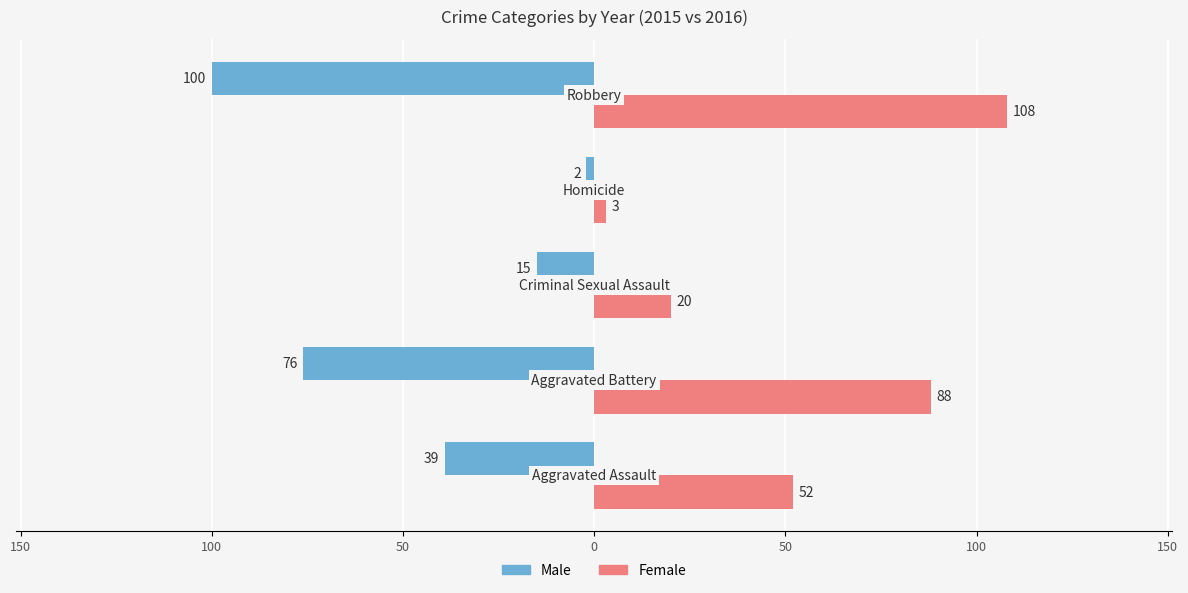

Which series has the largest total across all categories?

Female